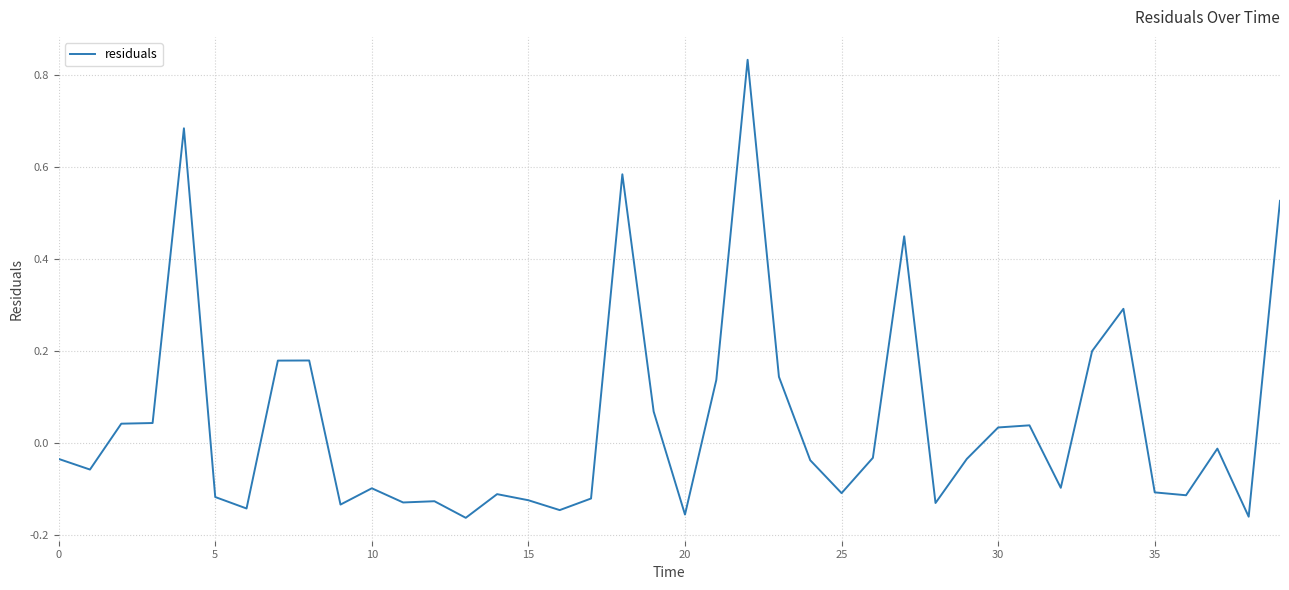

True or false: the data has more than 1 interior local peaks.

True